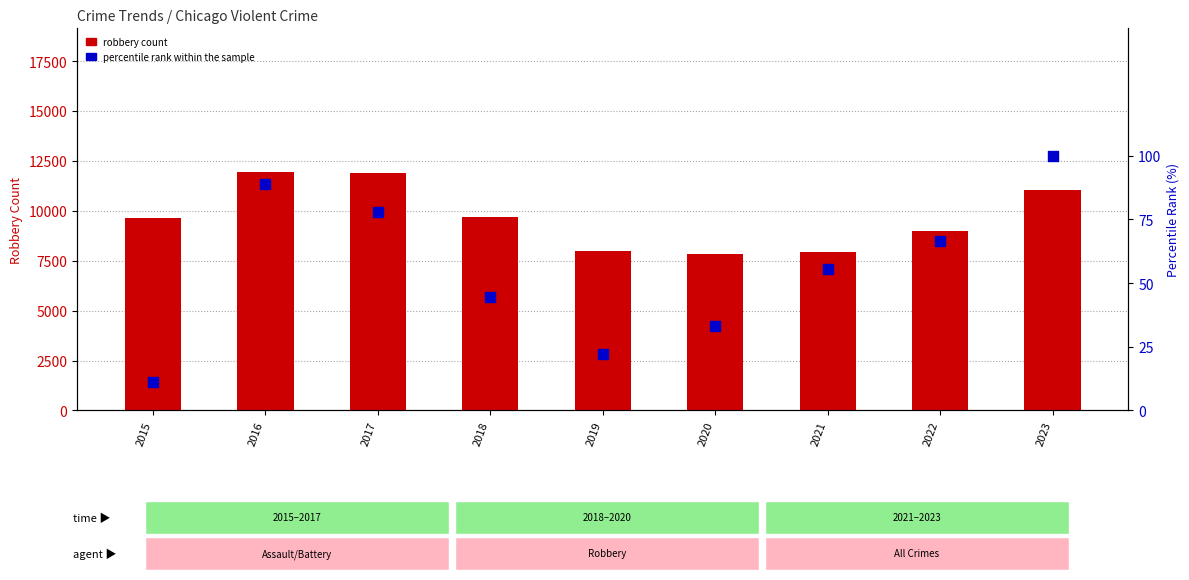

Is the value of percentile rank within the sample at 2019 greater than the value of robbery count at 2018?

No